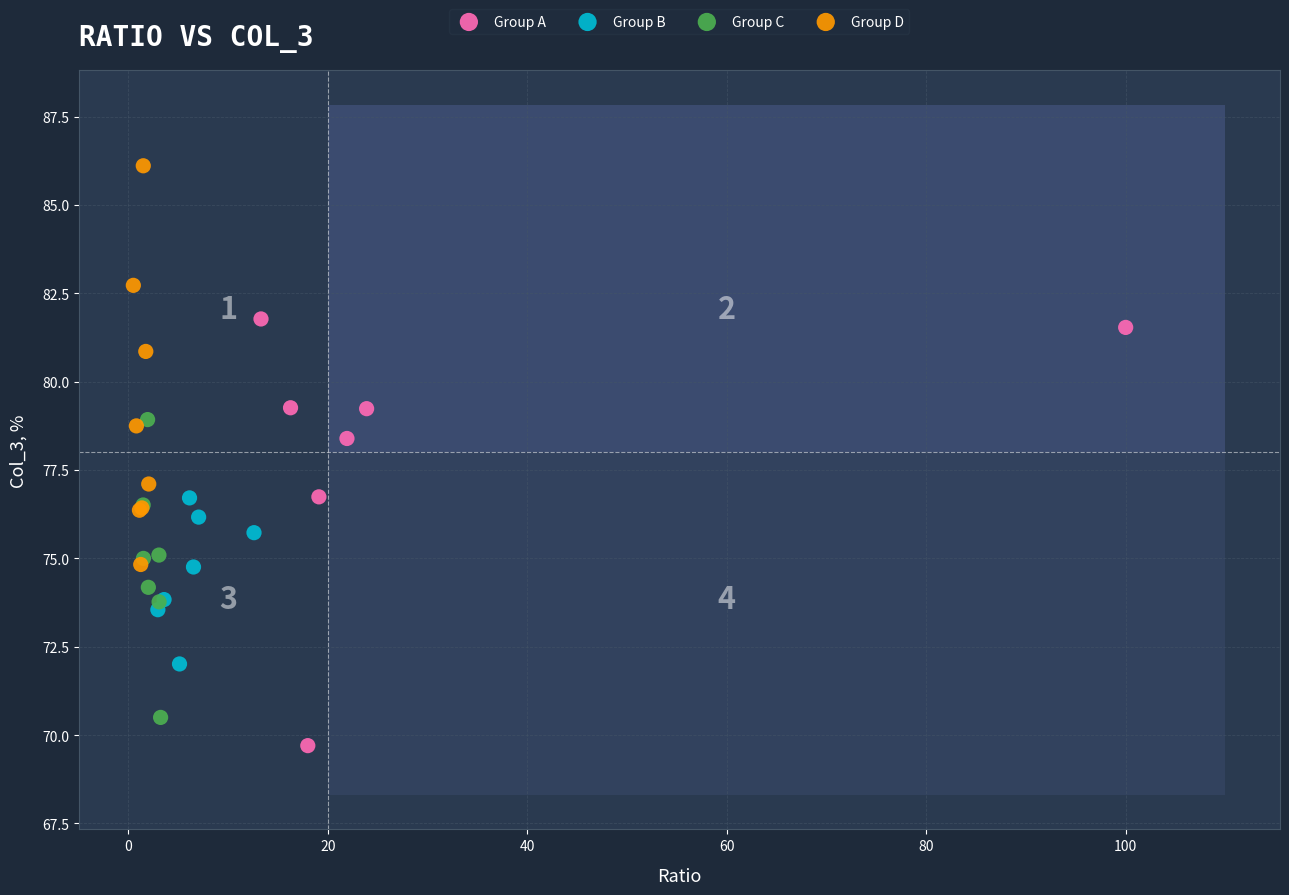

Which series has the largest Y range (max minus min)?

Group A